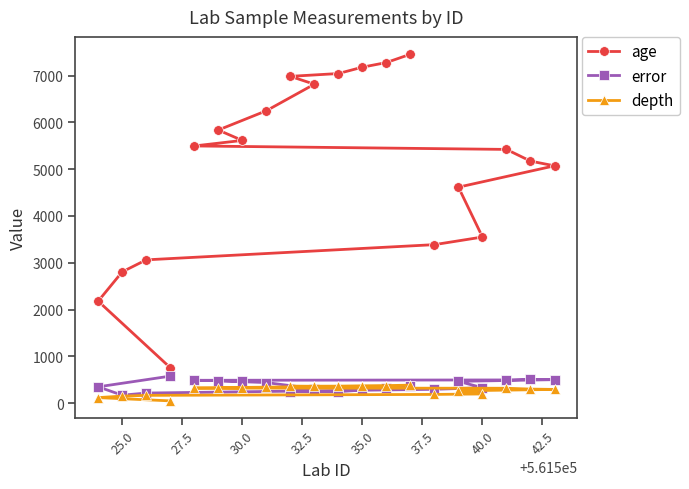

What is the maximum value shown in the chart?

7458.0